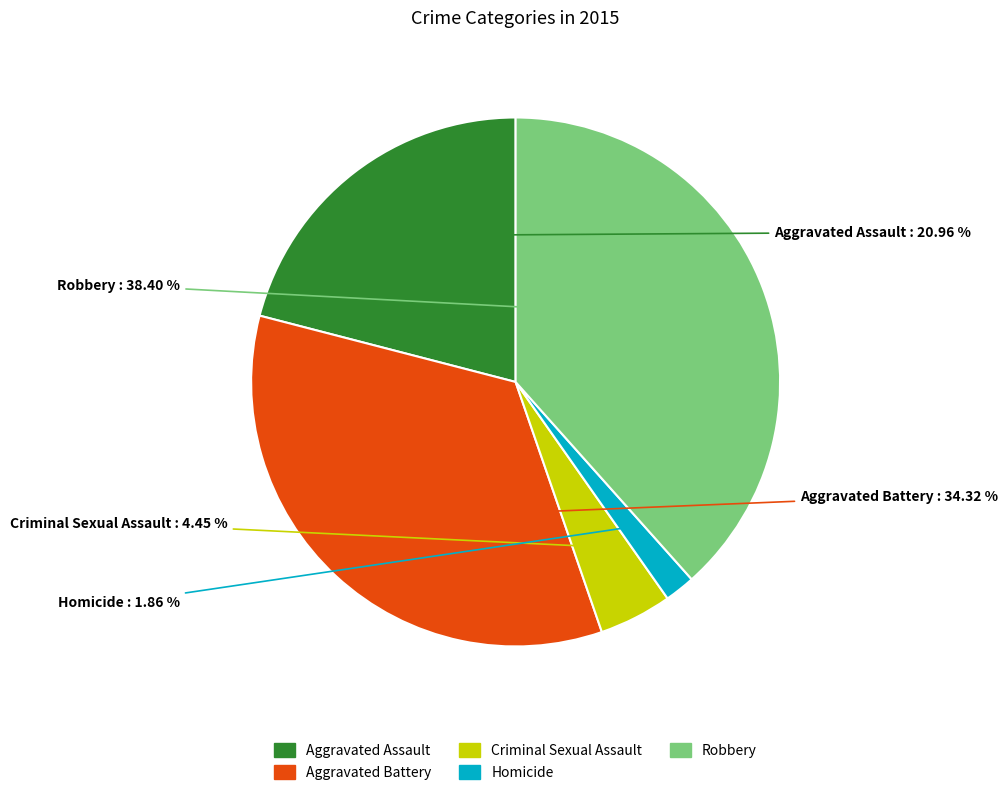

True or false: Criminal Sexual Assault accounts for 18% of the total.

False